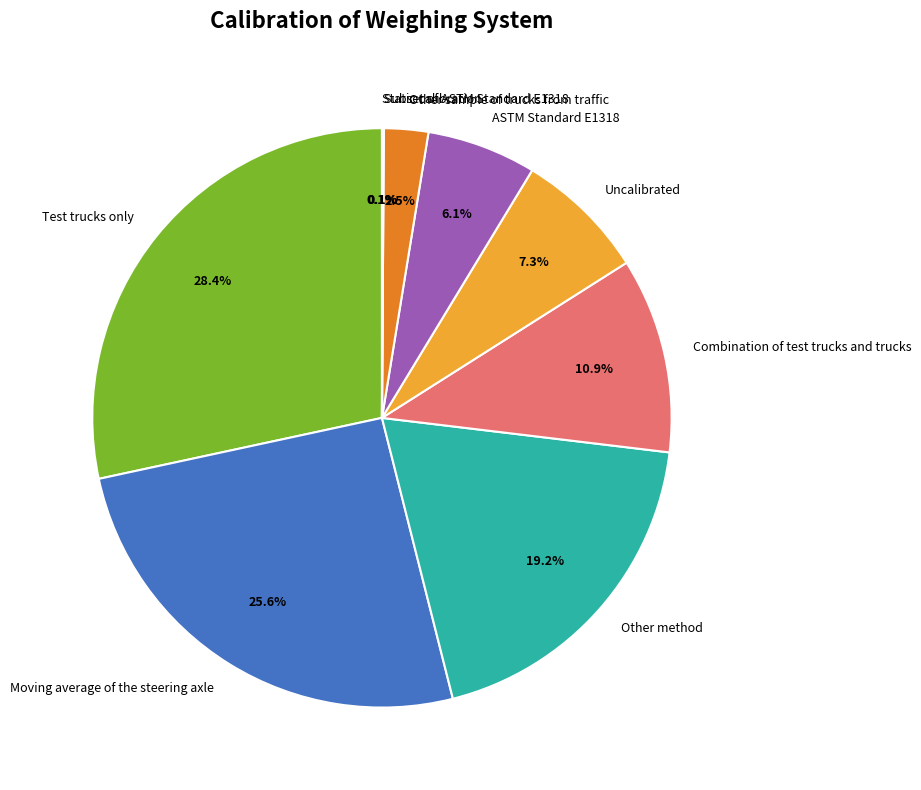

True or false: Combination of test trucks and trucks accounts for 11% of the total.

True